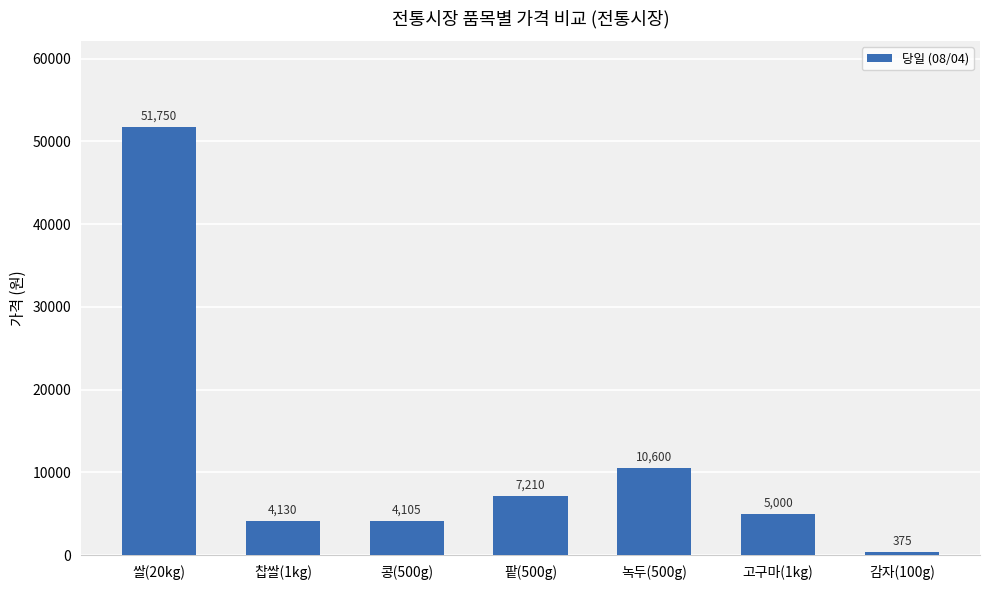

Reading left to right, extract all data points from this chart.

51750	4130	4105	7210	10600	5000	375